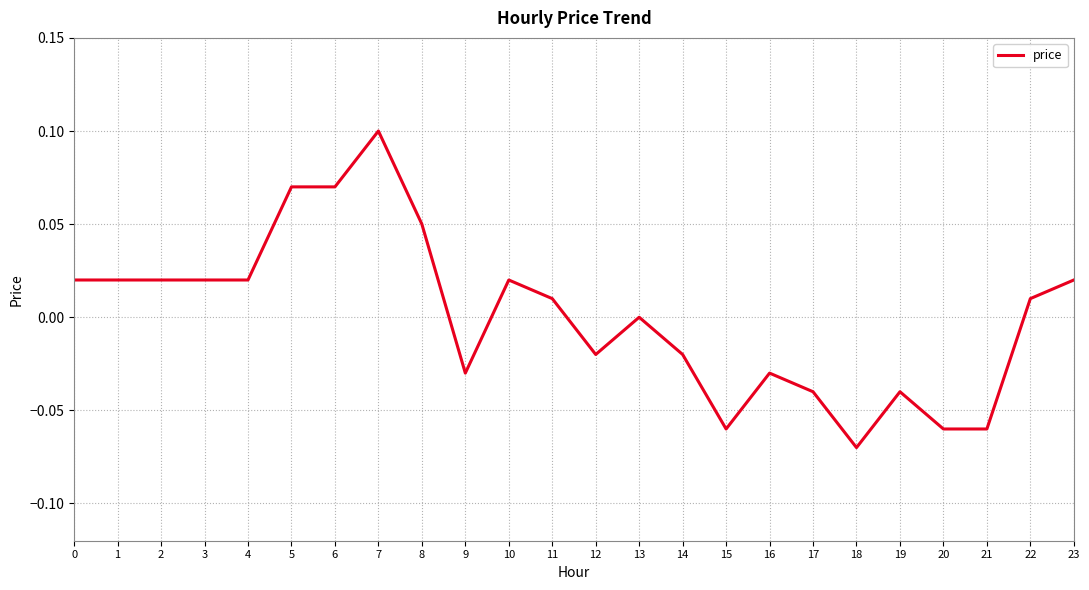

Is it true that the value at 6 is 0.1?

True